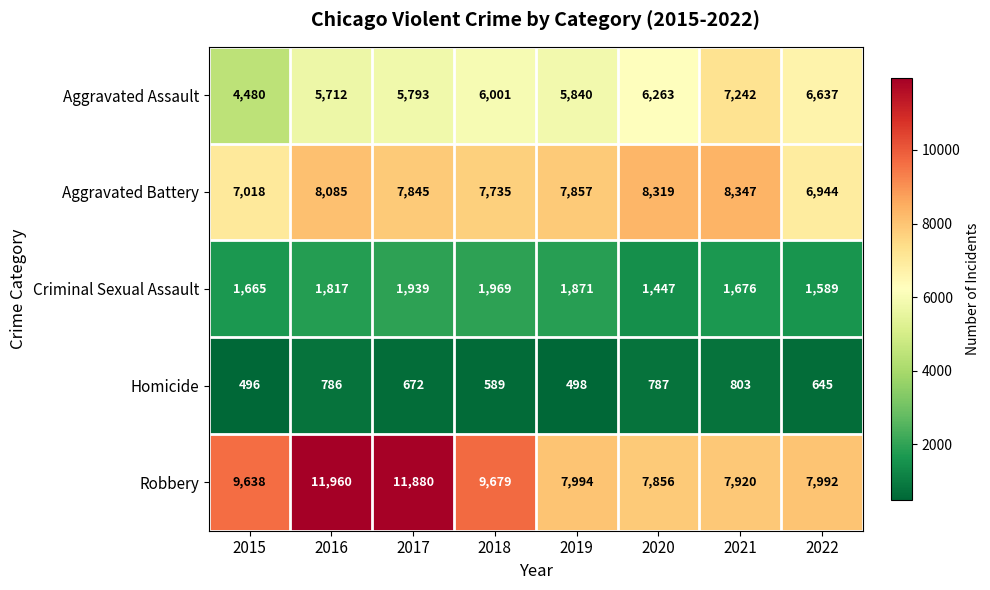

At how many categories does at least one series exceed 7854?

8